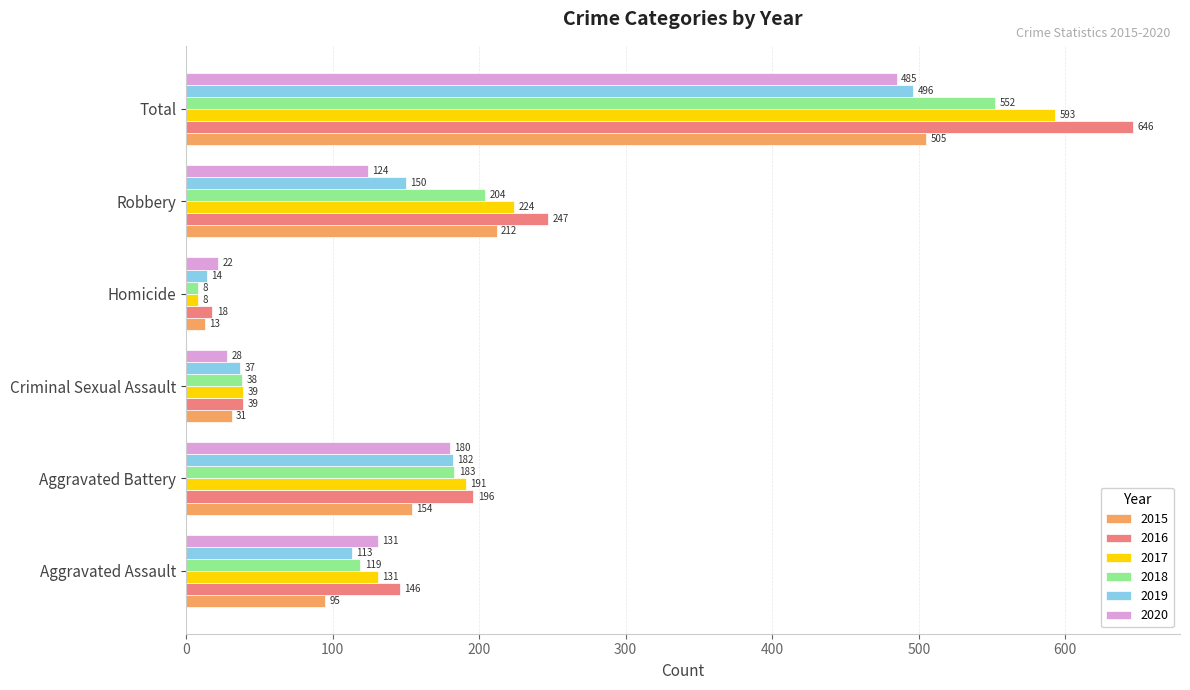

What is the total value across all series at Homicide?

83